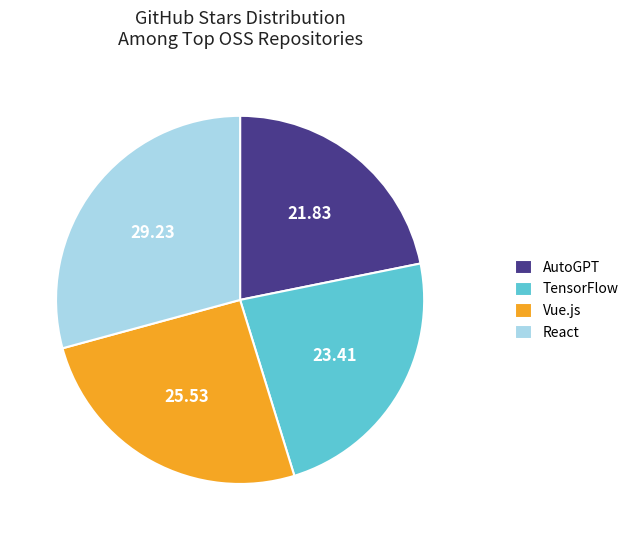

Rank the categories by value from lowest to highest.

AutoGPT, TensorFlow, Vue.js, React